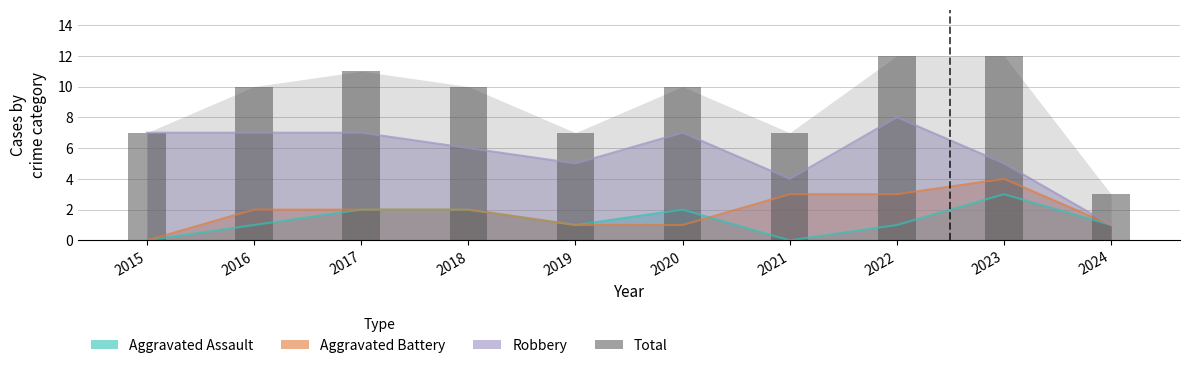

Read the Aggravated Assault value at 2022.

1